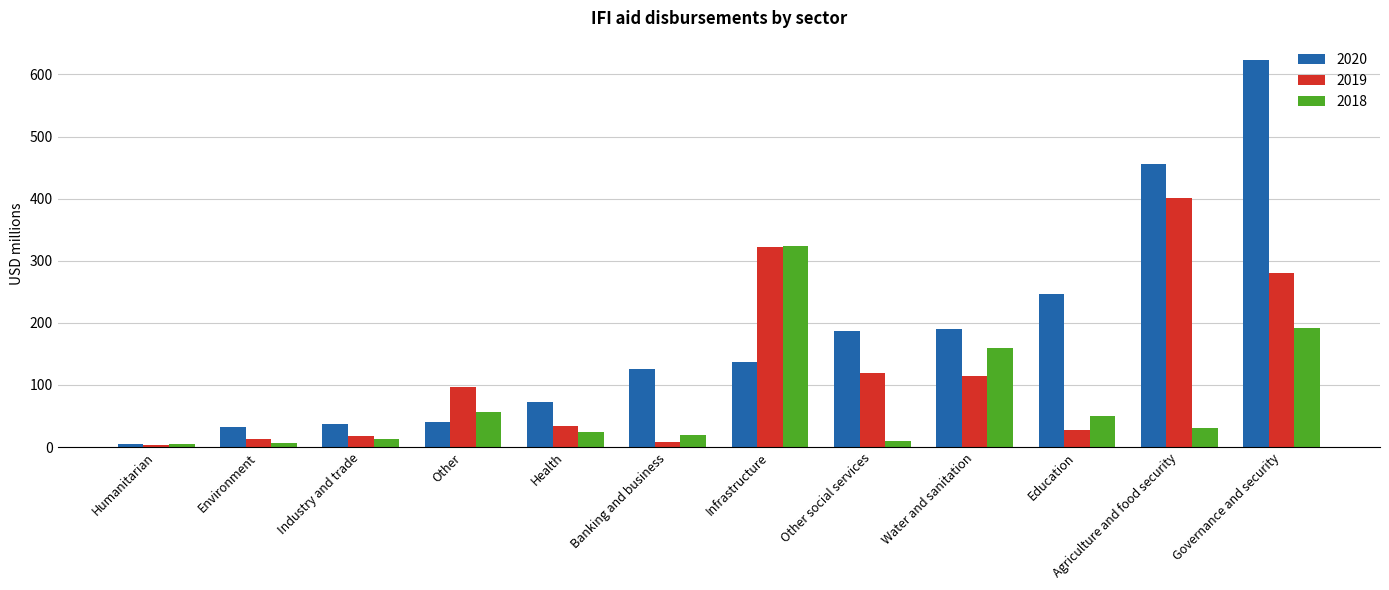

Which series changed the most between Environment and Governance and security?

2020